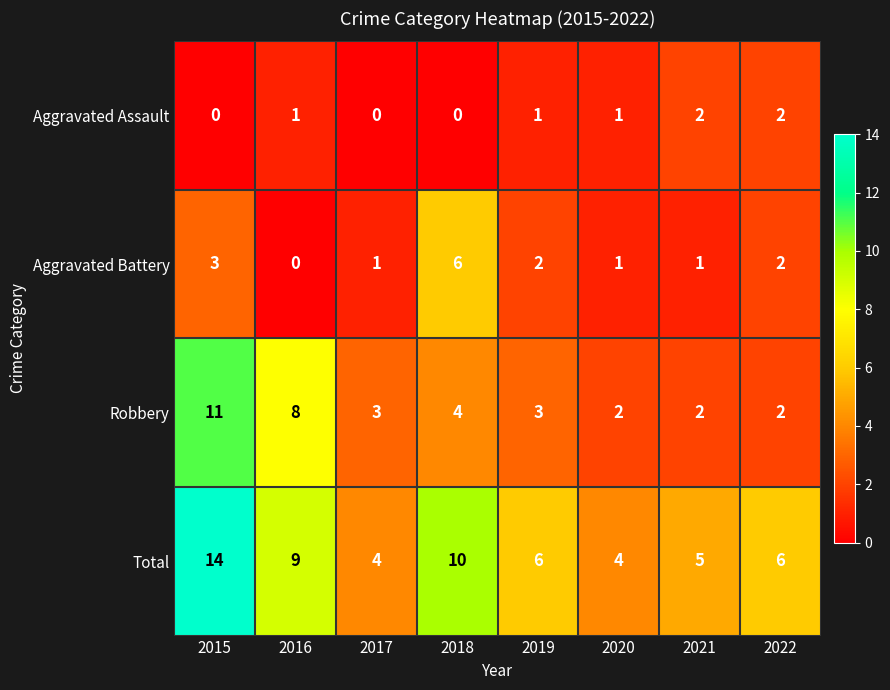

What is the spread (max minus min) of values at 2020?

3